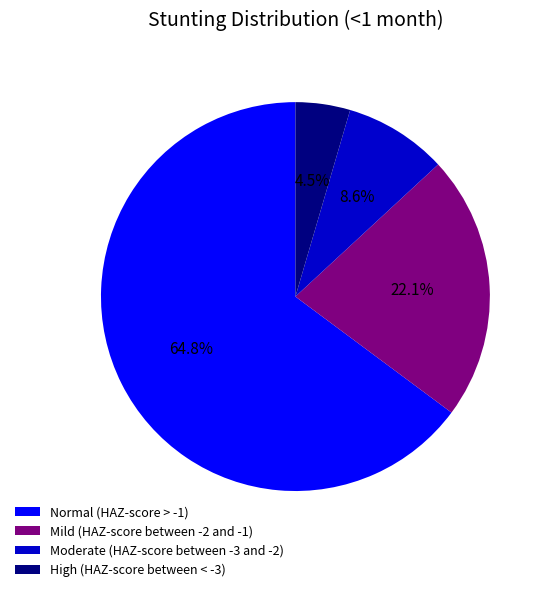

Which slice is the largest?

Normal (HAZ-score > -1)